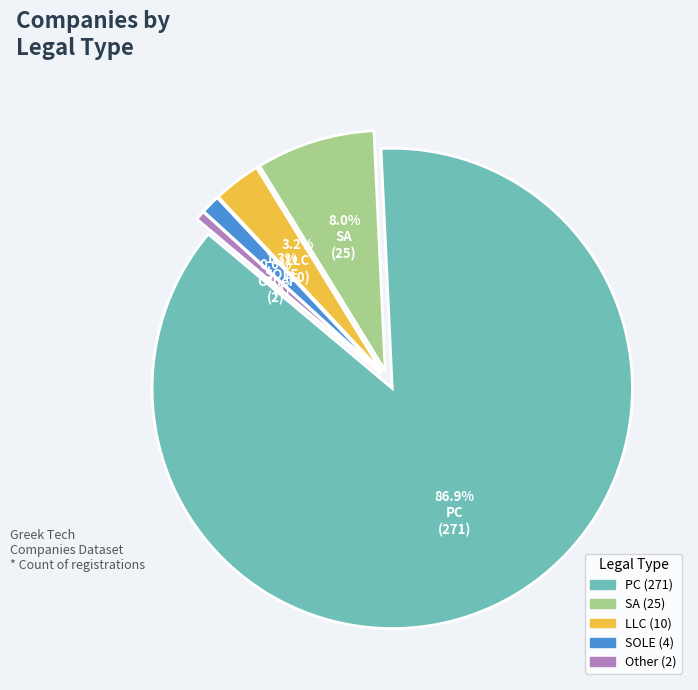

Which category has the biggest portion of the pie?

PC